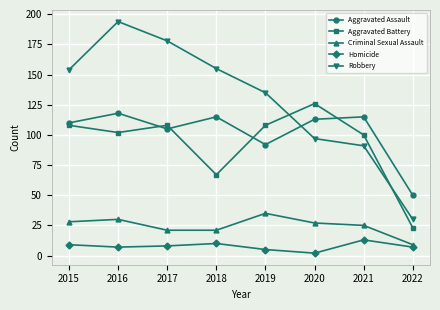

True or false: Criminal Sexual Assault and Aggravated Assault cross at least once.

False